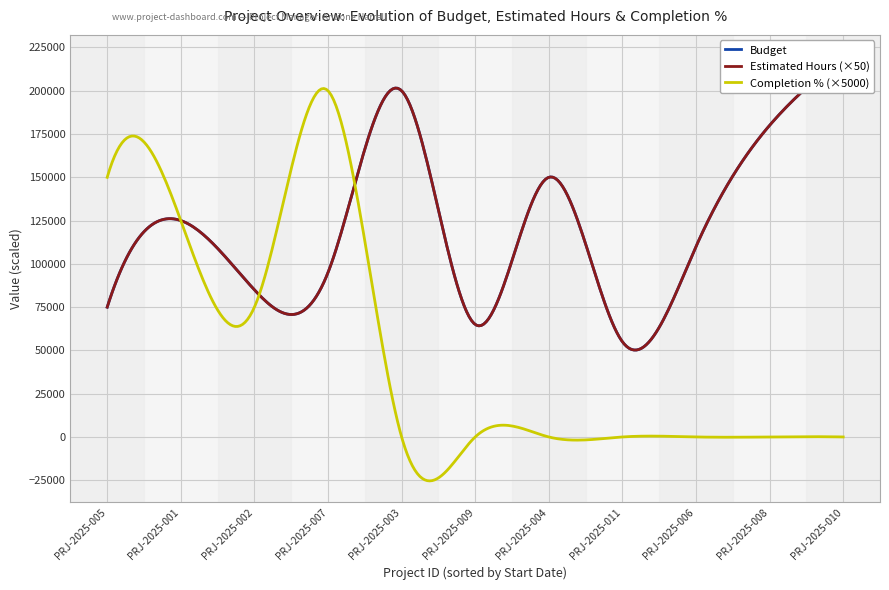

True or false: Estimated Hours and Budget intersect in this chart.

False